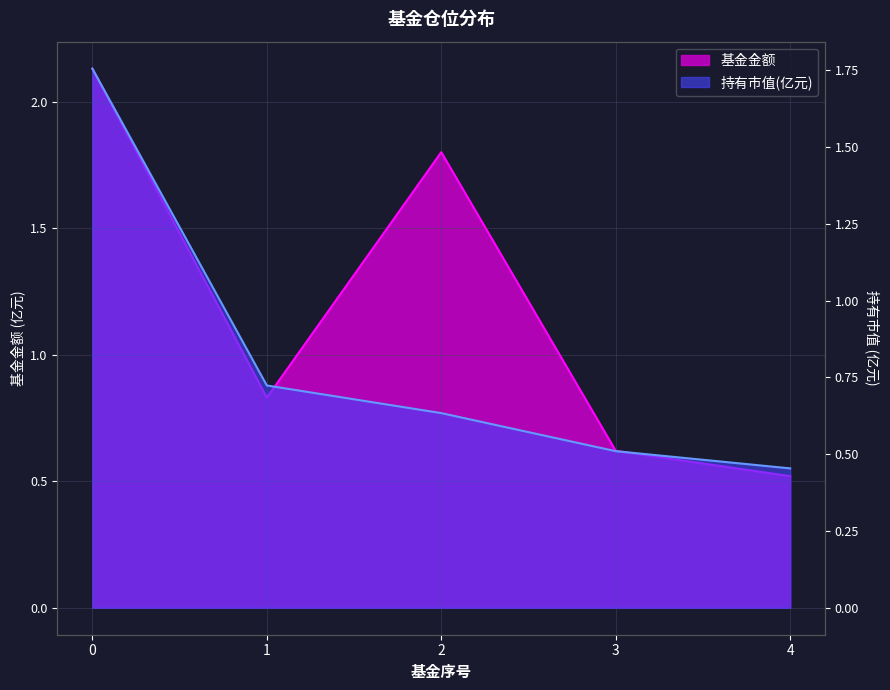

How many lines are shown in the chart?

2